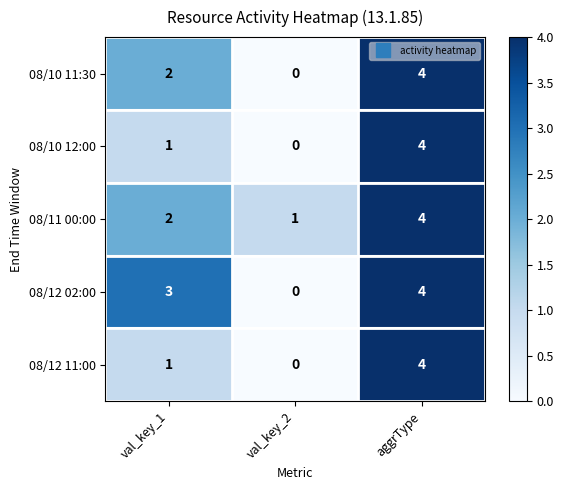

List the labels in order of 08/10 11:30 value, largest first.

aggrType, val_key_1, val_key_2